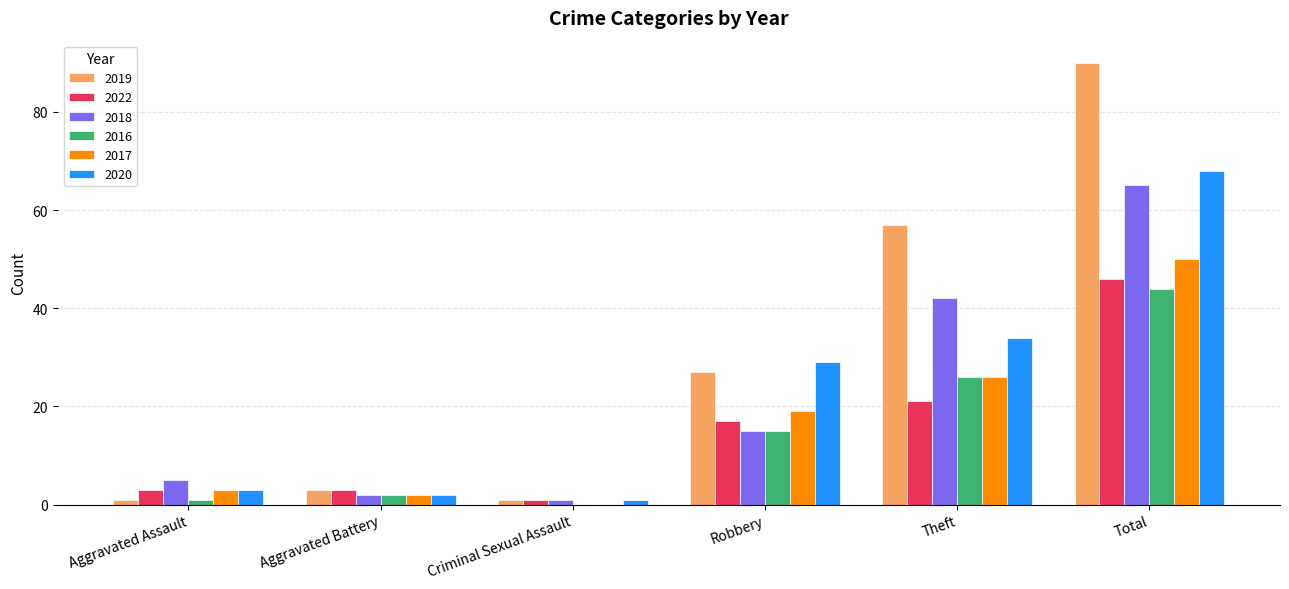

At which label is 2019 closest to 45?

Theft